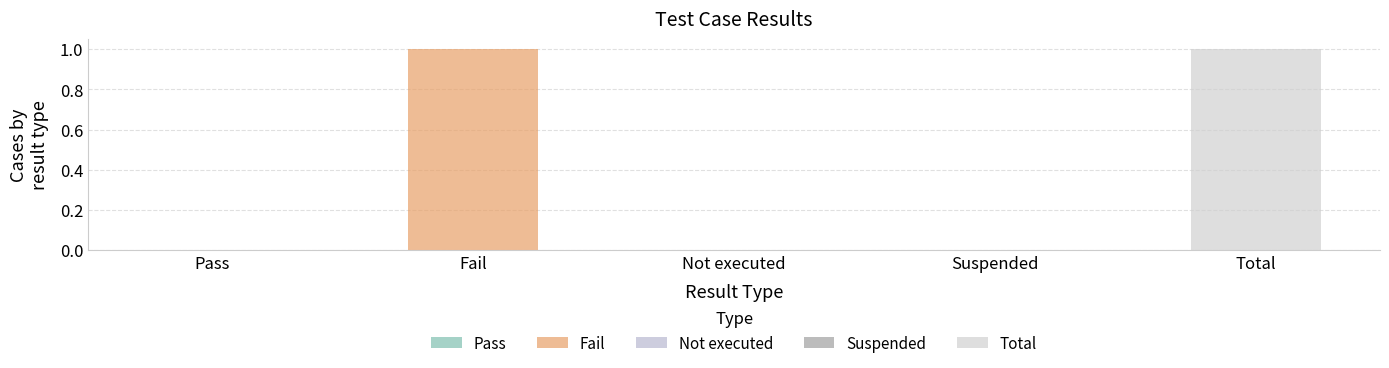

Reading left to right, list all the values displayed in this chart.

0	1	0	0	1